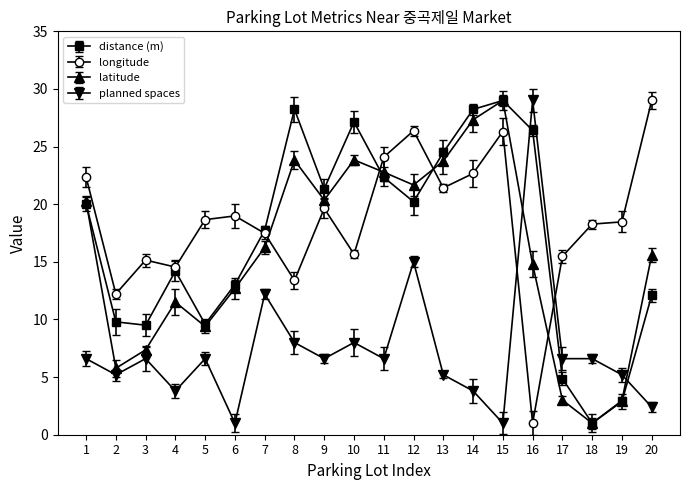

At which label does latitude first exceed 16?

1